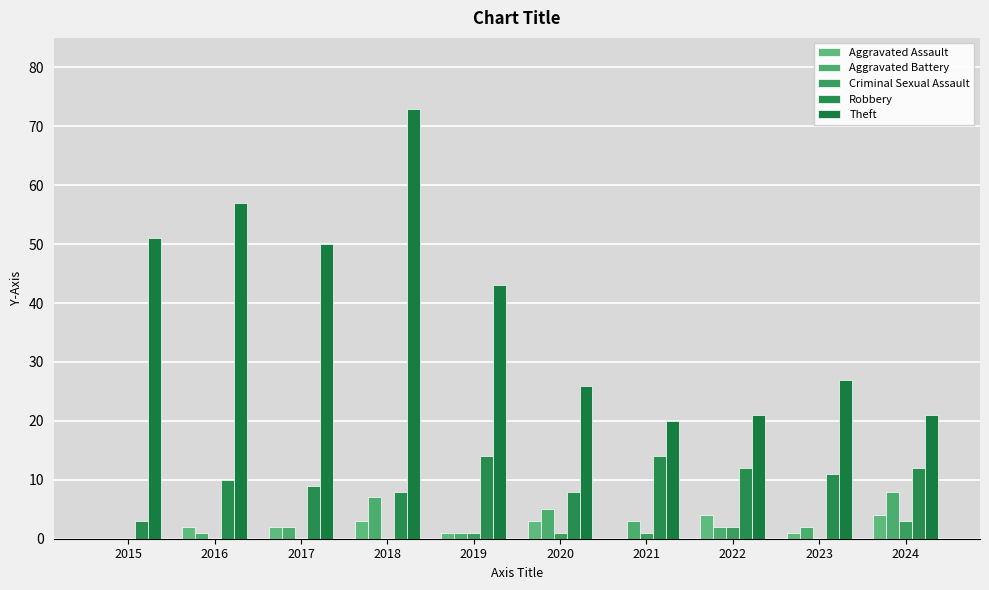

Rank the series by their maximum value, from lowest to highest.

Criminal Sexual Assault, Aggravated Assault, Aggravated Battery, Robbery, Theft